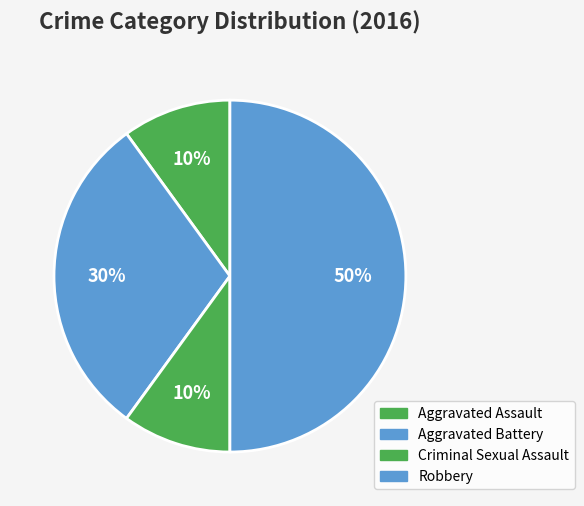

To the nearest percent, what percentage of the pie is Robbery?

50%